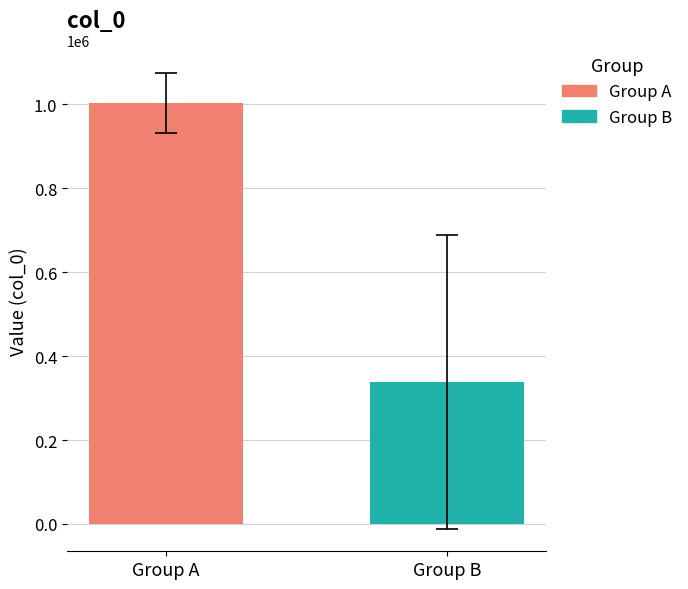

What is the lowest value of the Group B series?

339221.0